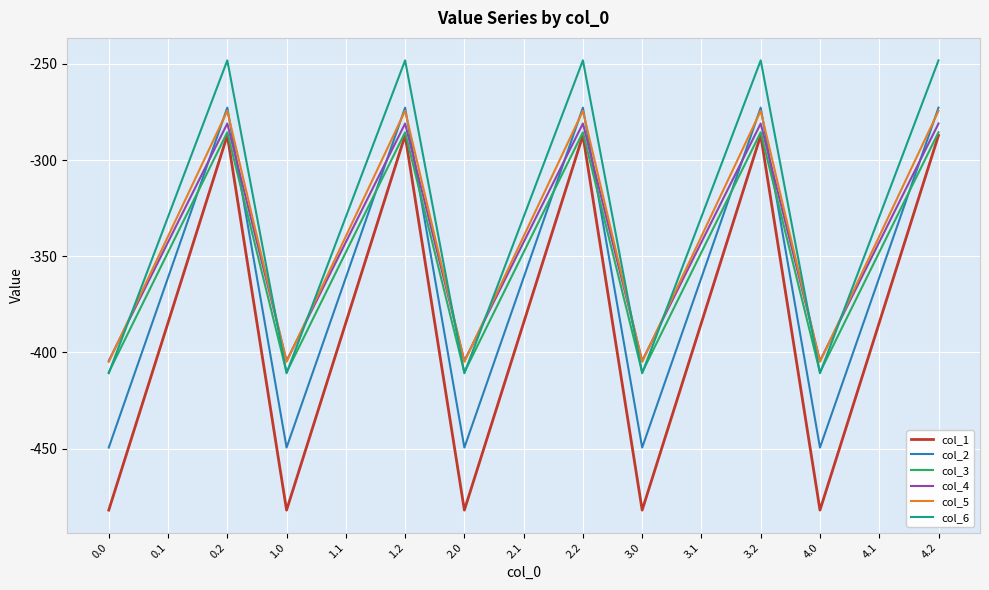

What position from the right is 0.0?

15